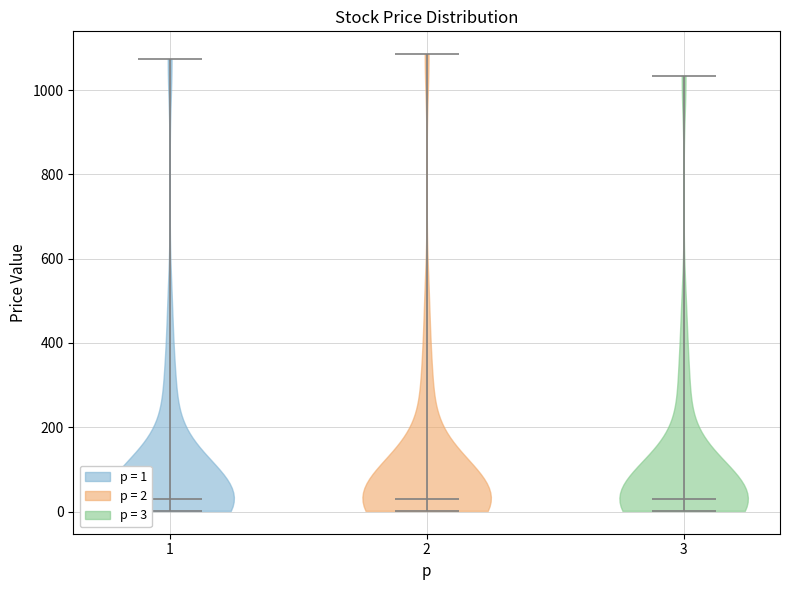

What is the lowest point the violin at x = 2 reaches on the y-axis? The values are not printed on the chart, so give them approximately, as read against the axis.

0